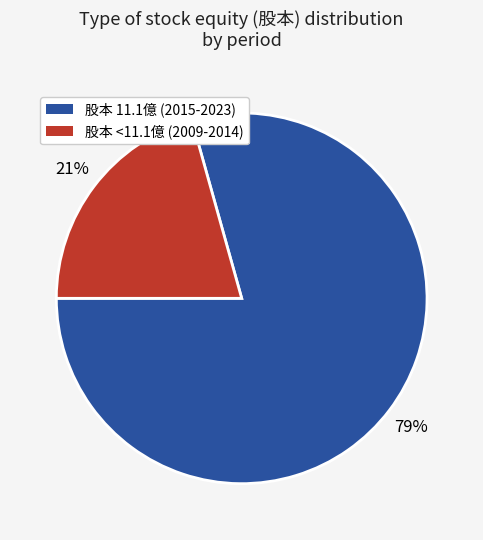

To the nearest percent, what is the average slice percentage?

50%